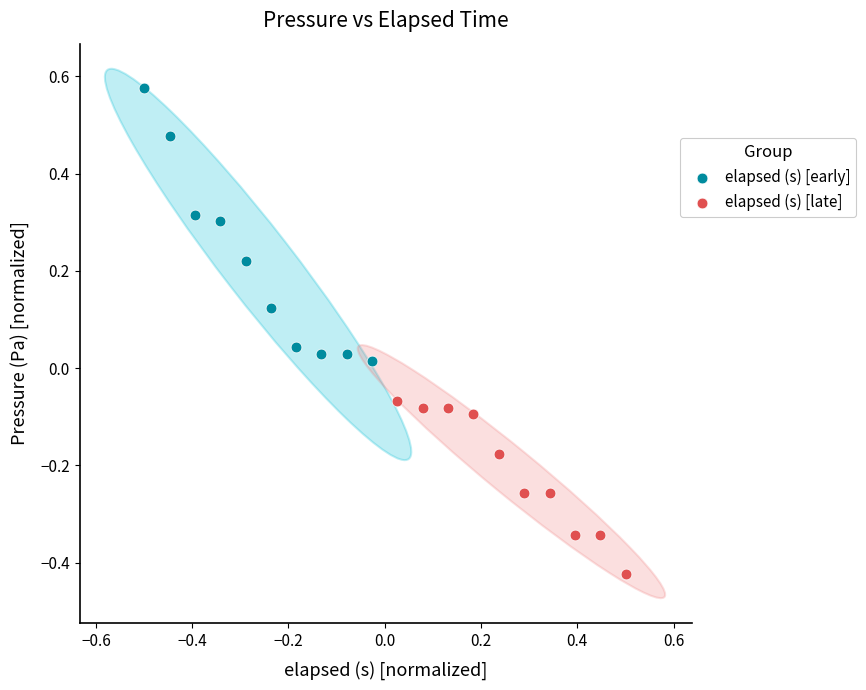

Which series reaches the maximum Y coordinate?

elapsed (s) [early]